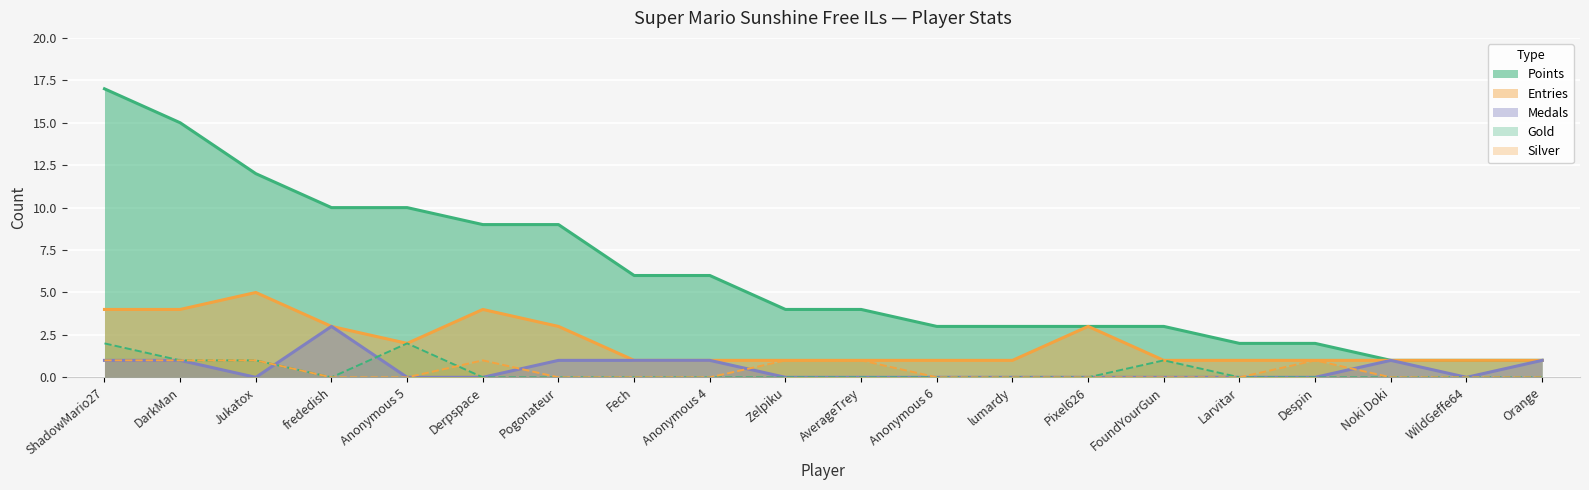

What is the value of the Entries point at the 20th from the left?

1